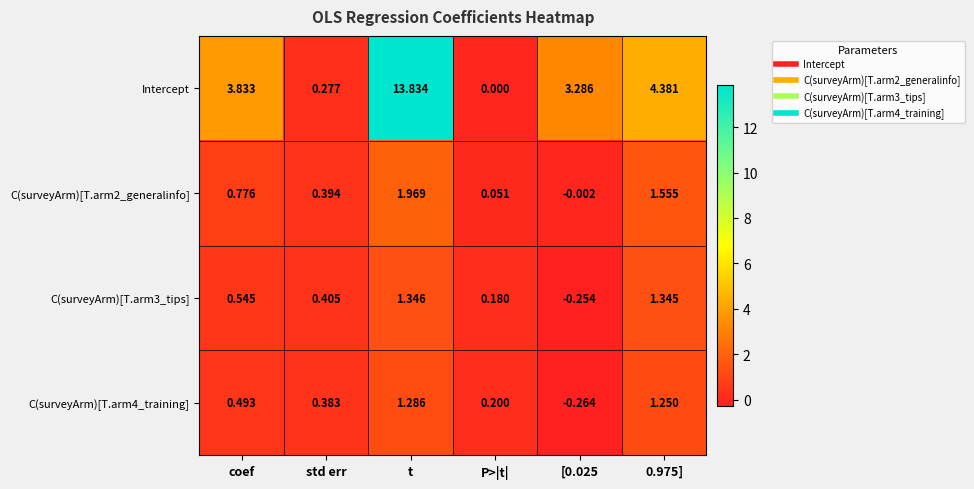

How many data points in Intercept are less than 3?

2